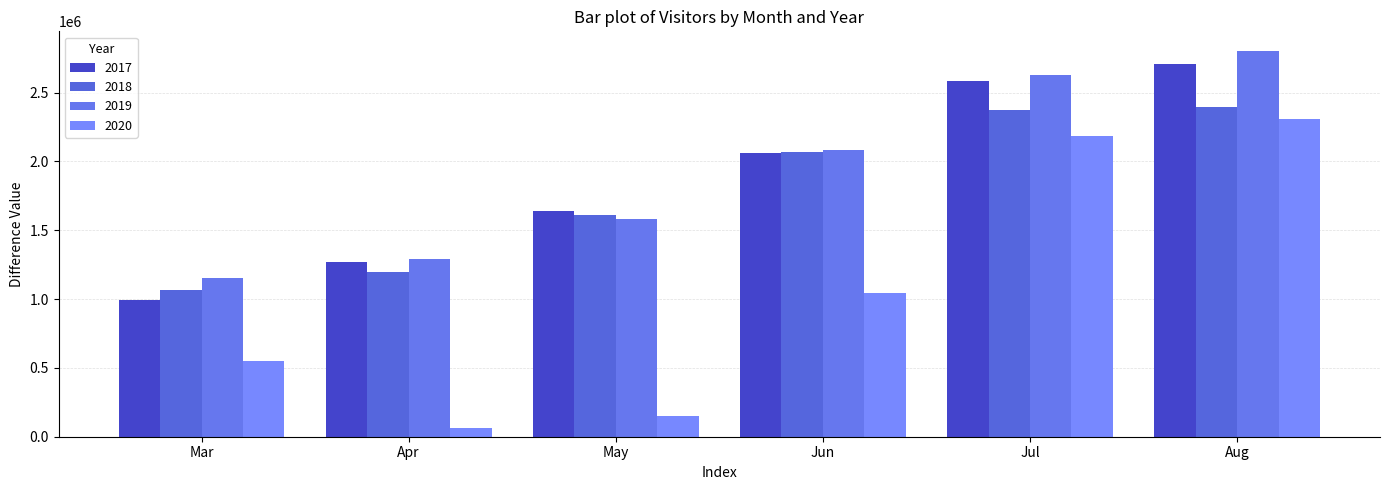

True or false: 2017 has a value of 3577669 at Jun.

False